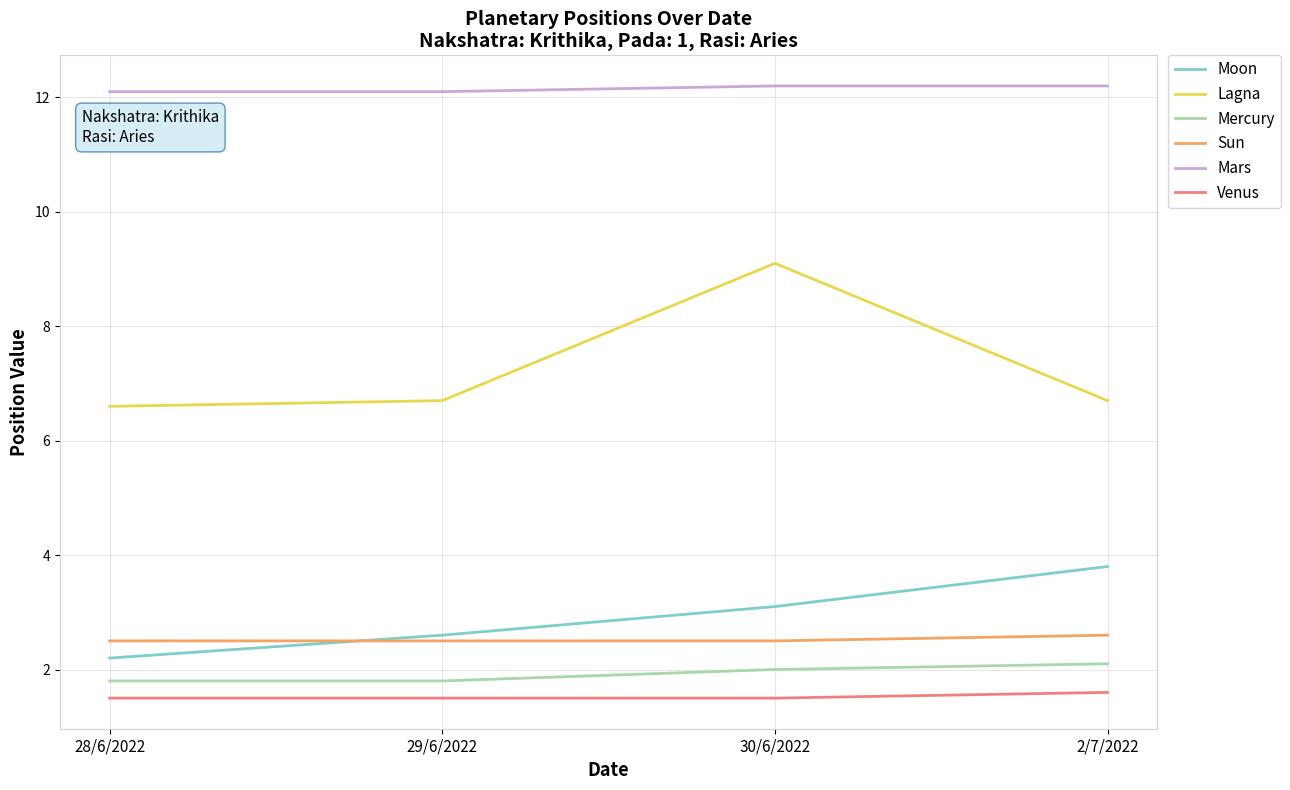

What is the spread (max minus min) of values at 28/6/2022?

10.6